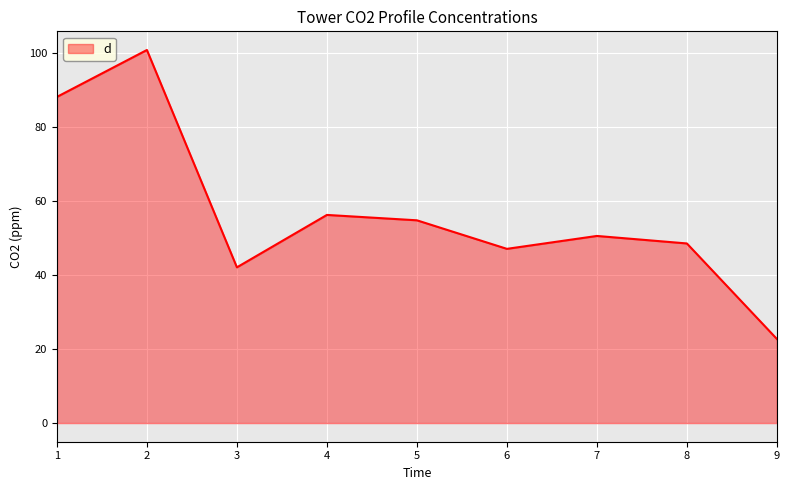

What is the sum of the values at 3 and 5?

97.0